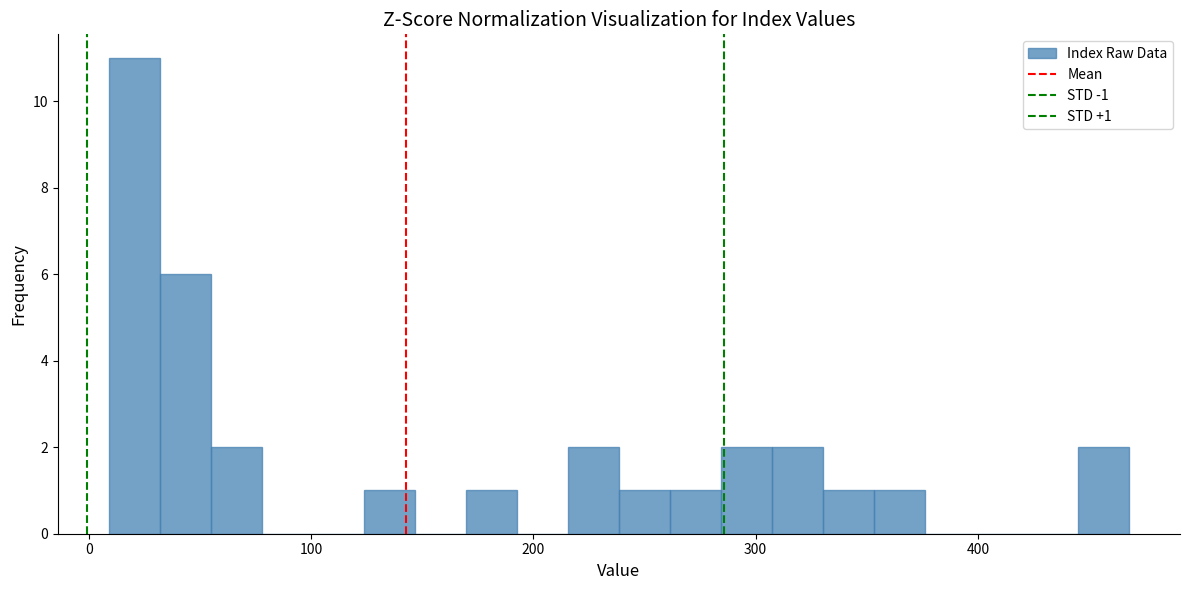

Read against the x-axis, roughly where is the centre of the tallest bar?

20